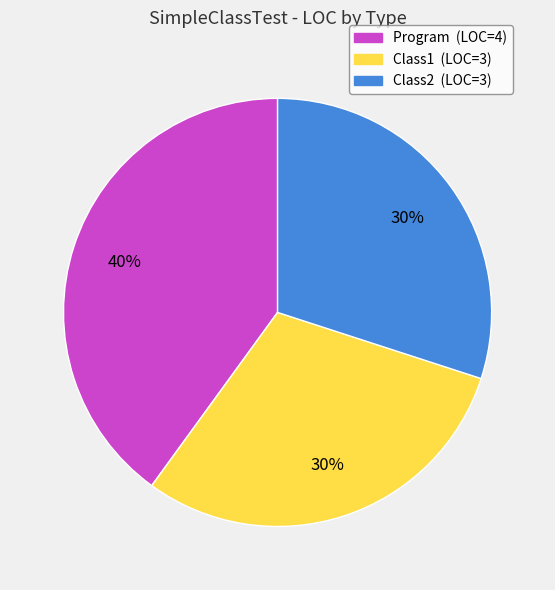

Which has a higher value, Program or Class1?

Program